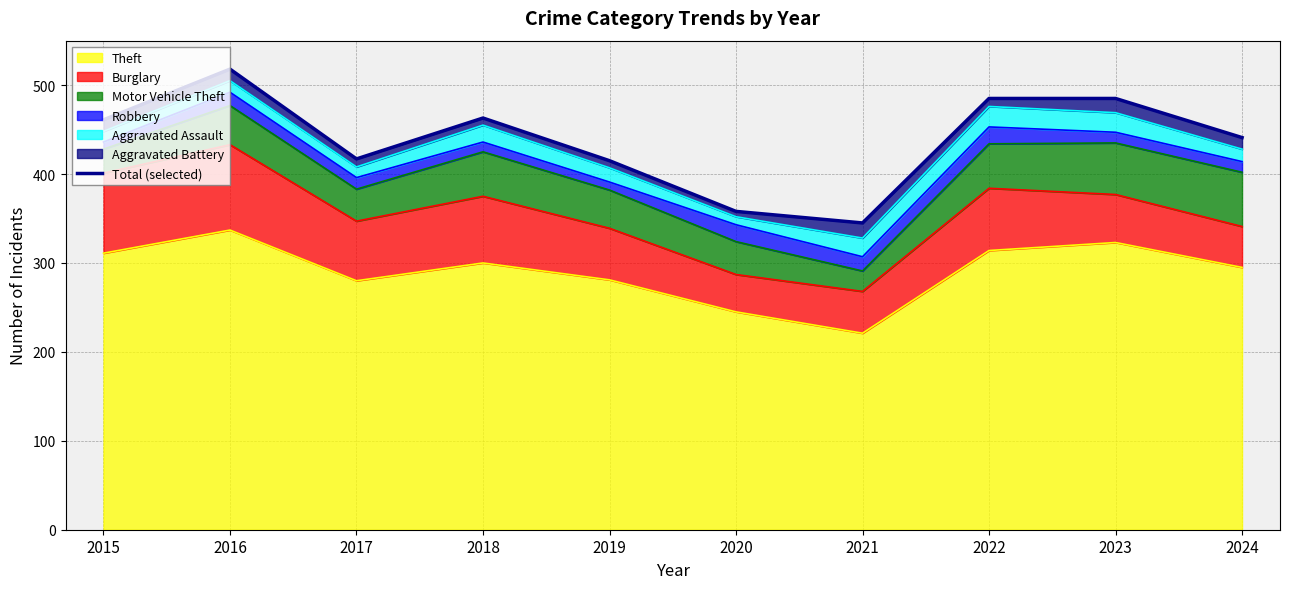

Reading left to right, transcribe all the data shown in this chart.

2015=461	2016=518	2017=417	2018=463	2019=415	2020=358	2021=345	2022=485	2023=485	2024=441